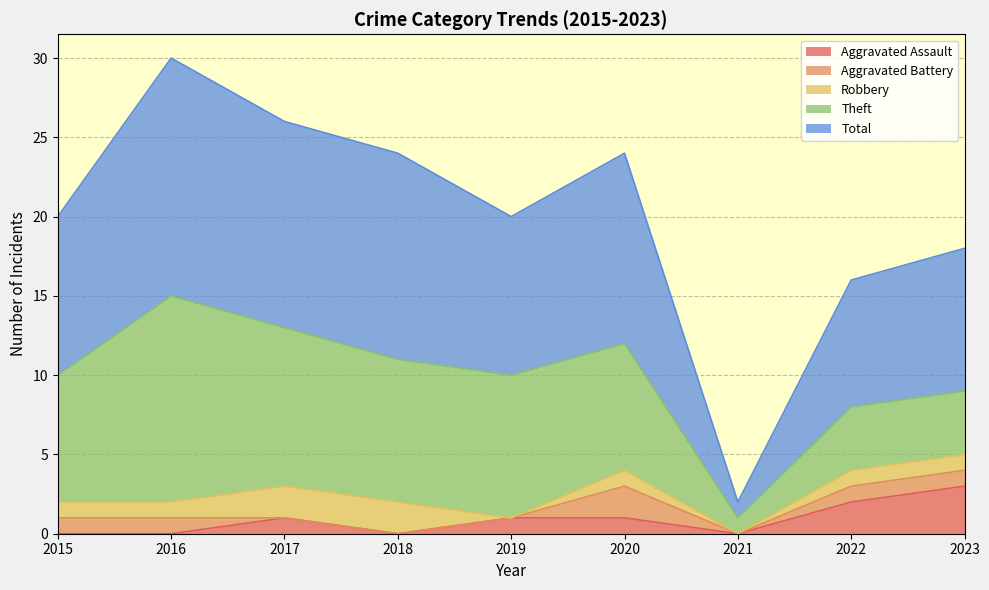

What is the highest value of the Aggravated Assault series?

3